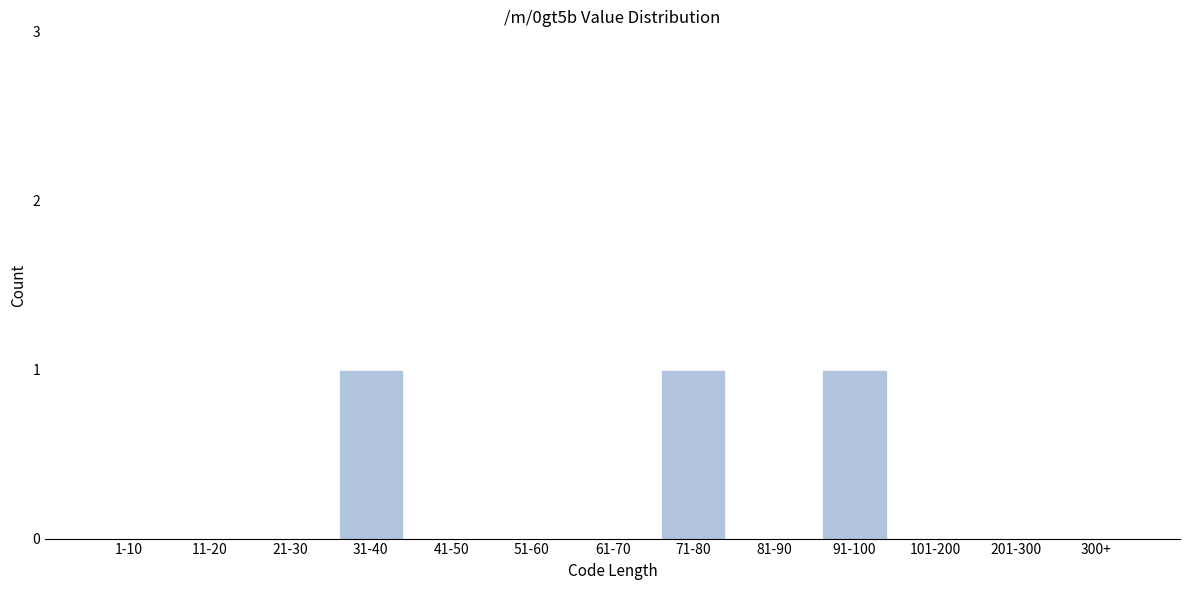

Reading left to right, what are all the values shown in this chart?

1-10=0	11-20=0	21-30=0	31-40=1	41-50=0	51-60=0	61-70=0	71-80=1	81-90=0	91-100=1	101-200=0	201-300=0	300+=0